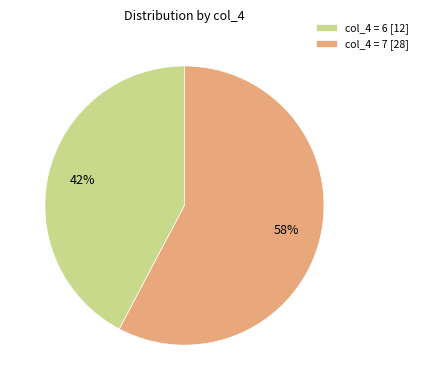

True or false: col_4 = 7 [28] accounts for 43% of the total.

False